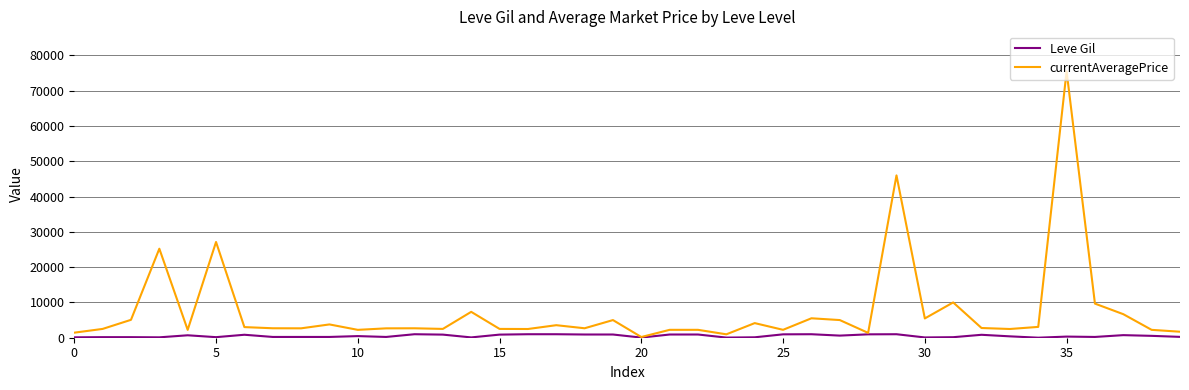

Does the chart display data point markers on the line(s)?

No